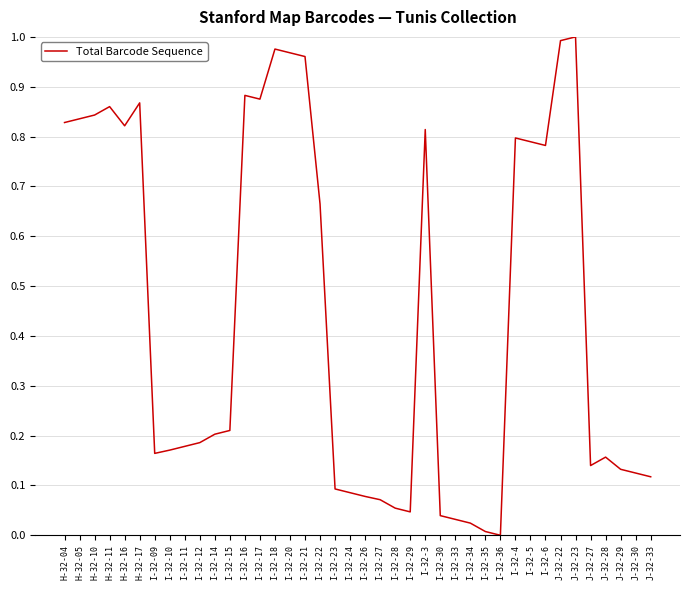

What position from the left is H-32-10?

3